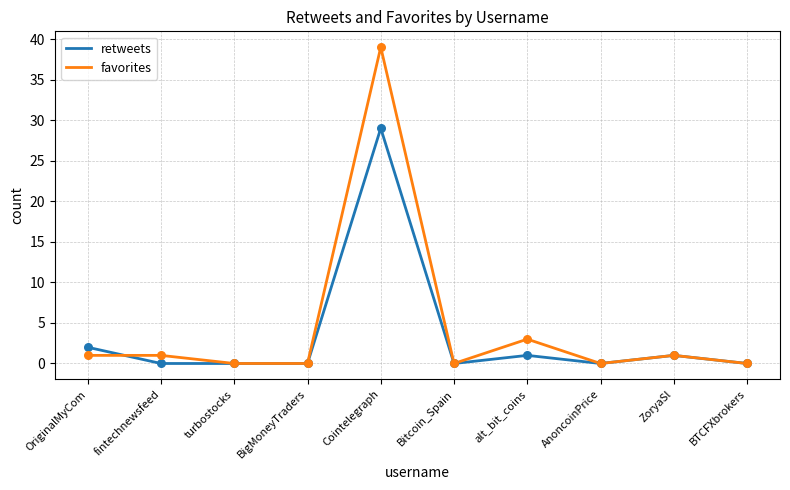

What is the total value across all series at OriginalMyCom?

3